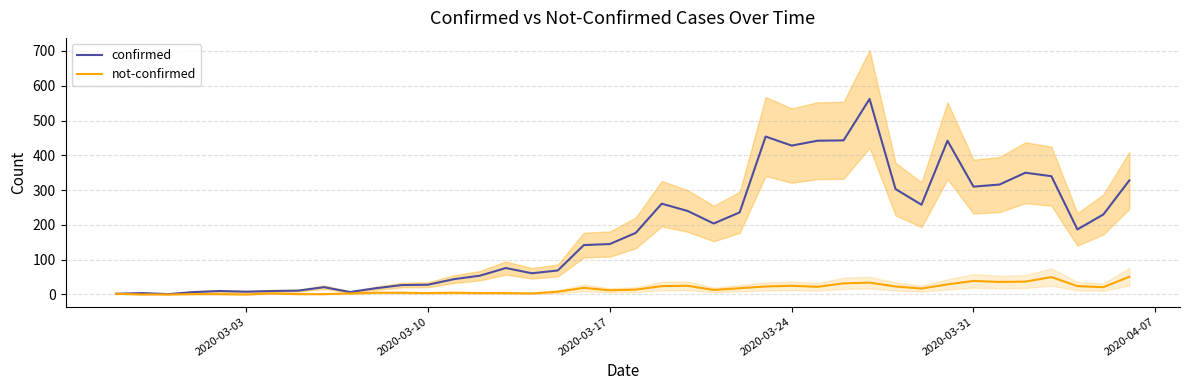

The value of not-confirmed at 2020-03-03 is -25. True or false?

False